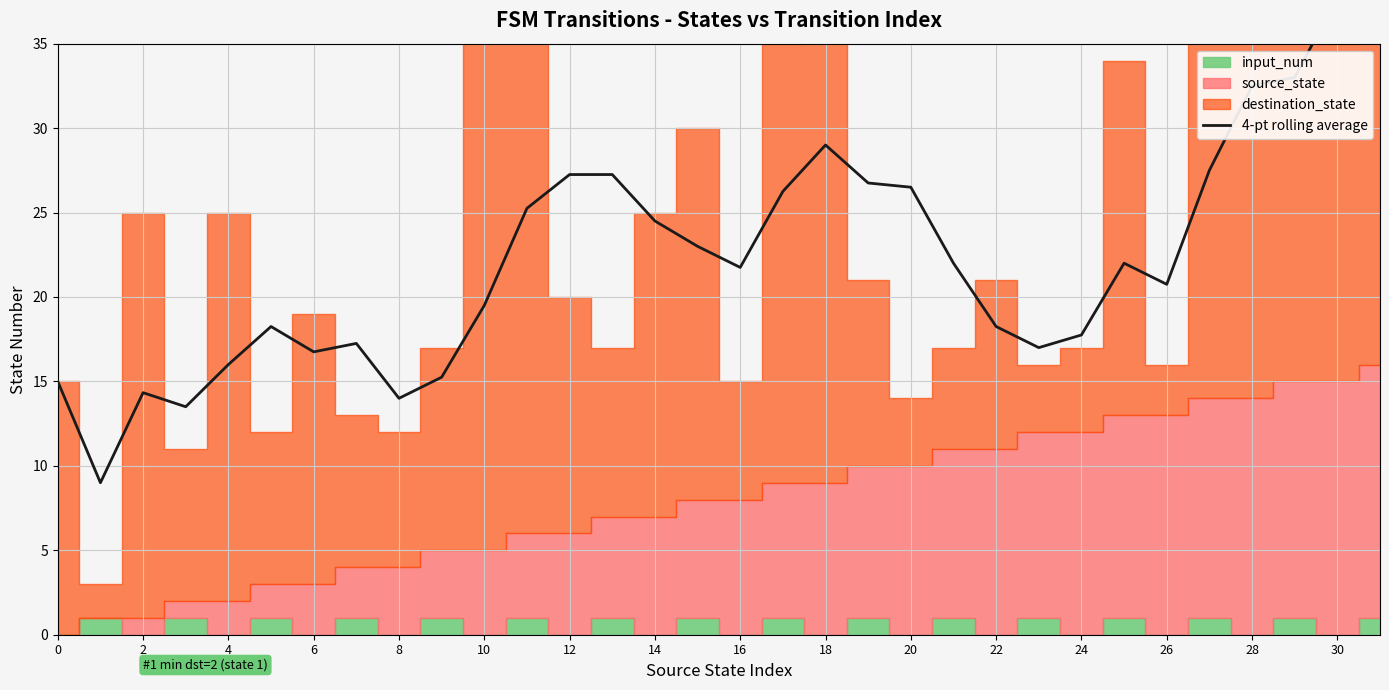

Is it true that the value at 8 is 24.9?

False